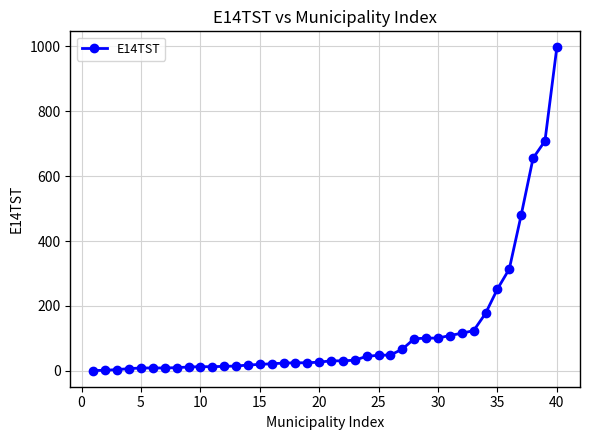

What is the maximum value shown in the chart?

996